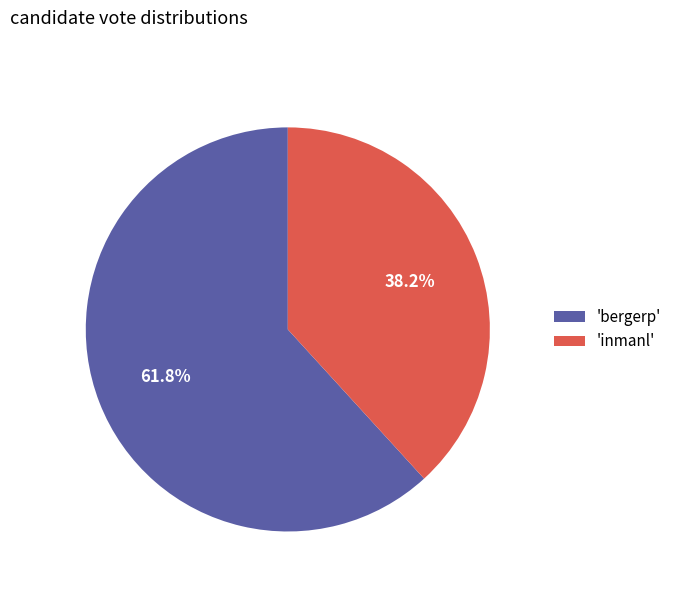

How much of the chart is everything except 'bergerp'?

38.2%